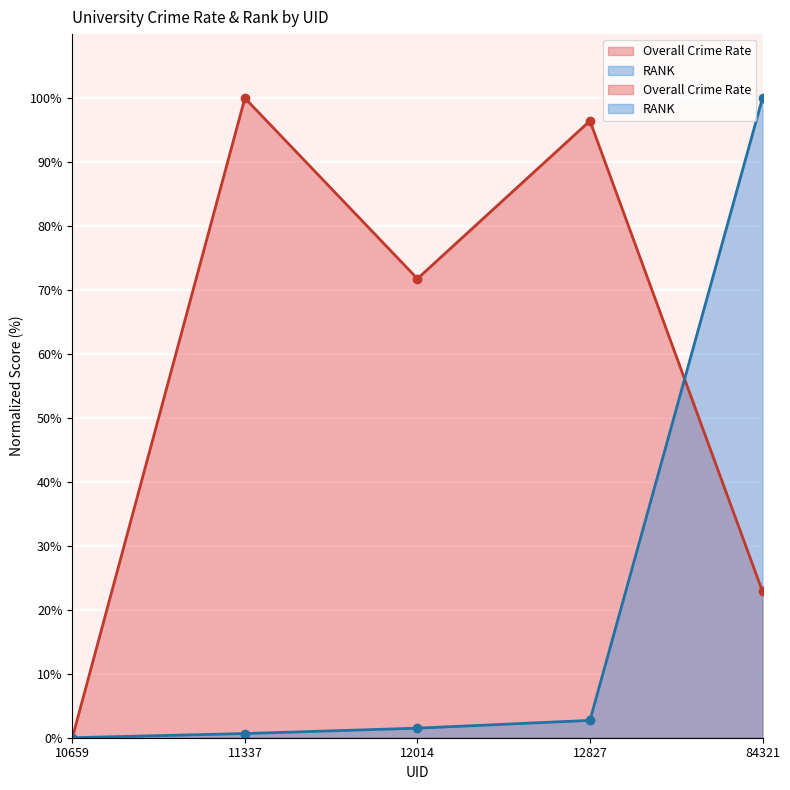

True or false: Overall Crime Rate has more than 1 interior local peaks.

True